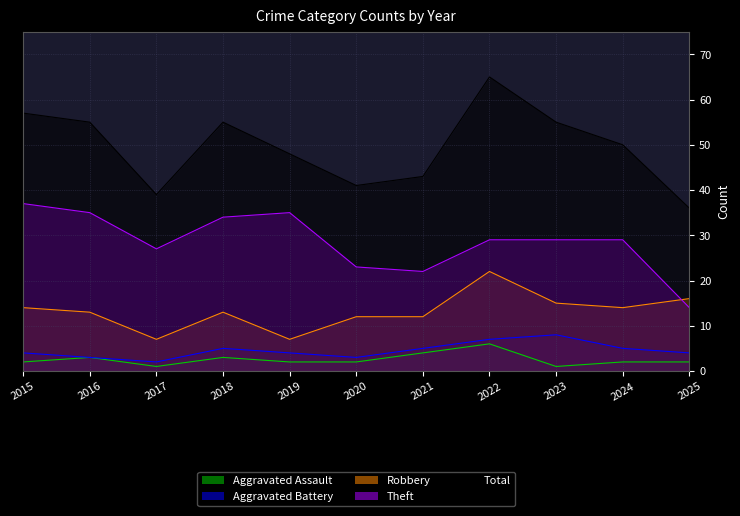

Which has a higher value, 2025 or 2024?

2025